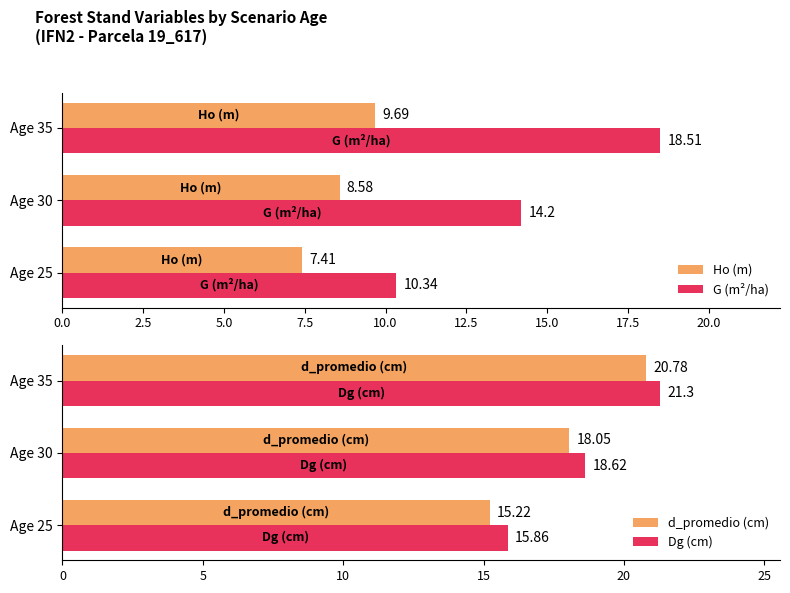

What is the average value of the G (m²/ha) series?

14.3